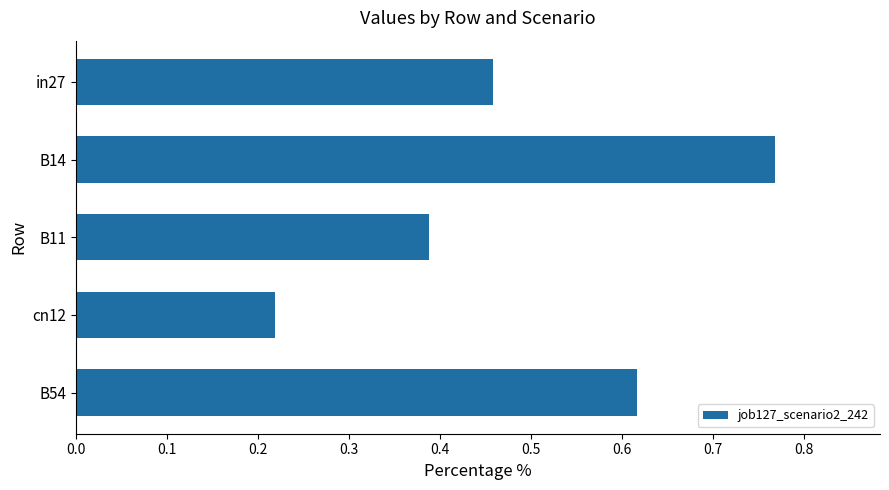

Does the chart contain stacked bars?

No